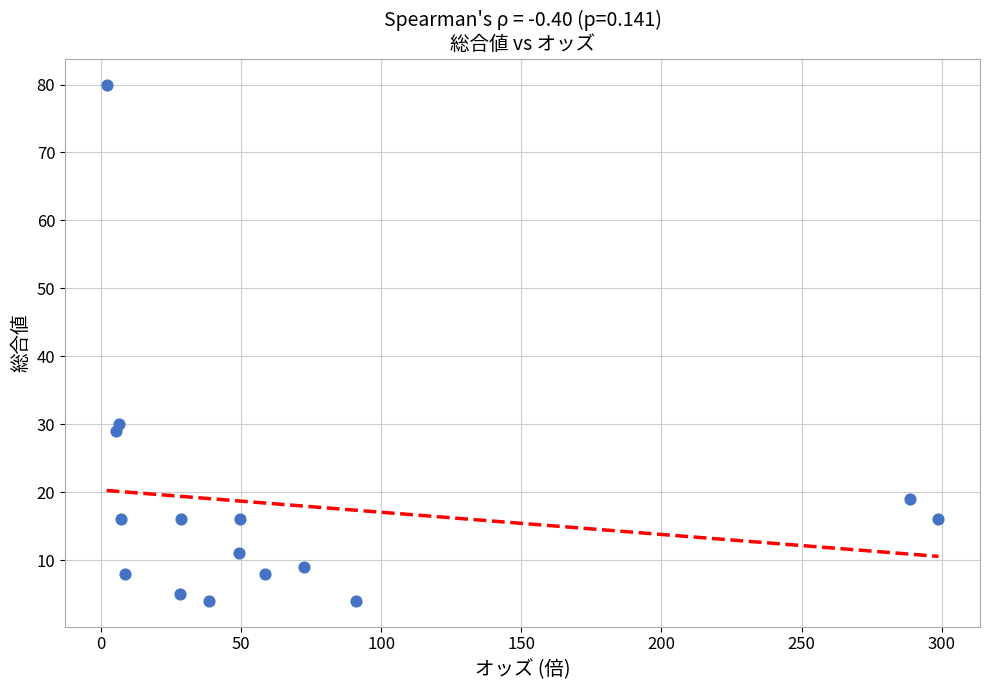

What is the range of Y values (max minus min)?

76